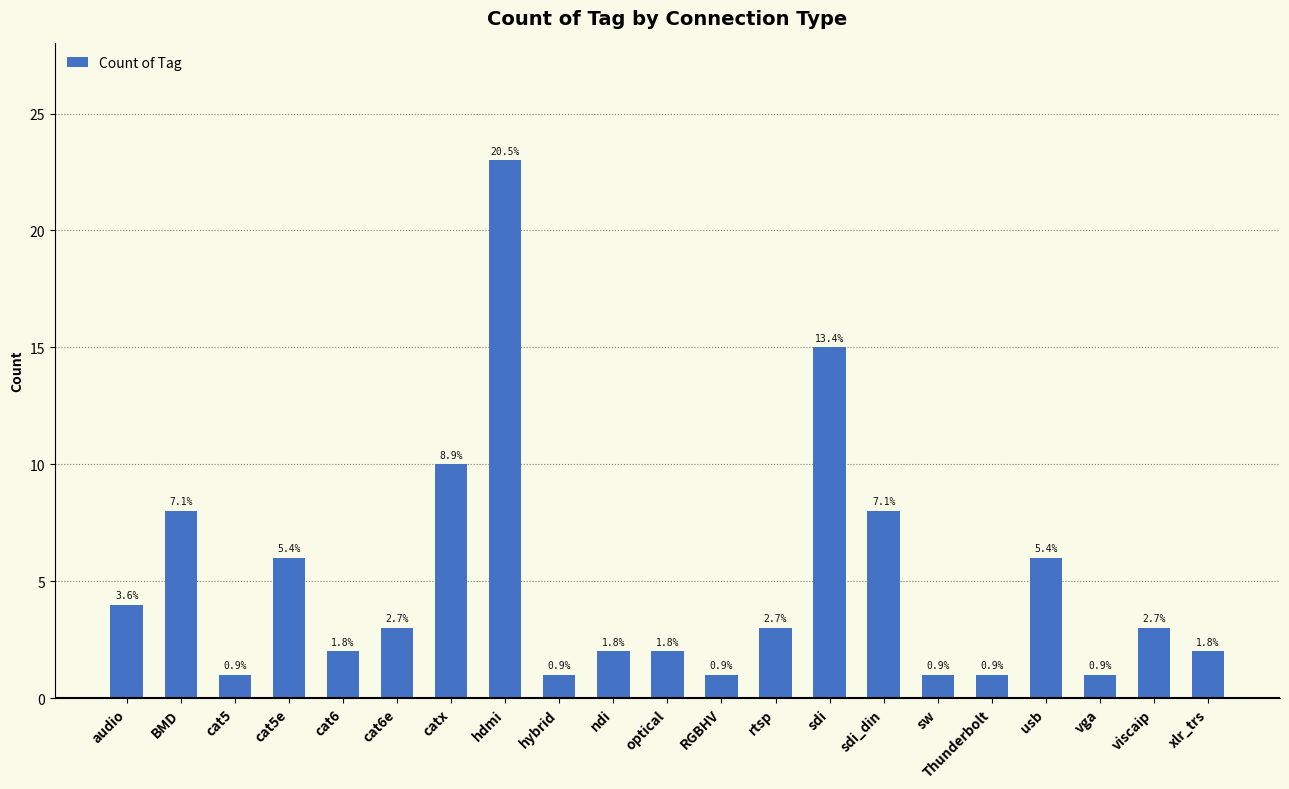

How many bars are there in total?

21